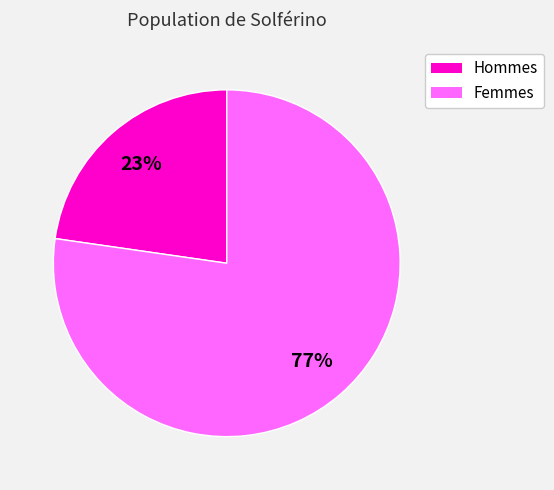

Is there any slice that represents more than half of the pie?

Yes